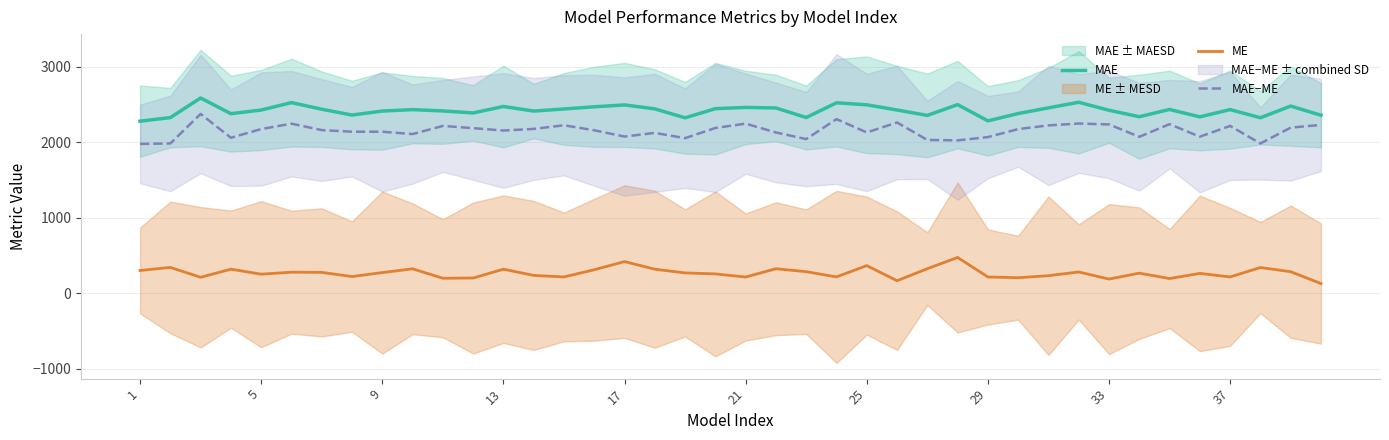

True or false: ME and MAE intersect in this chart.

False